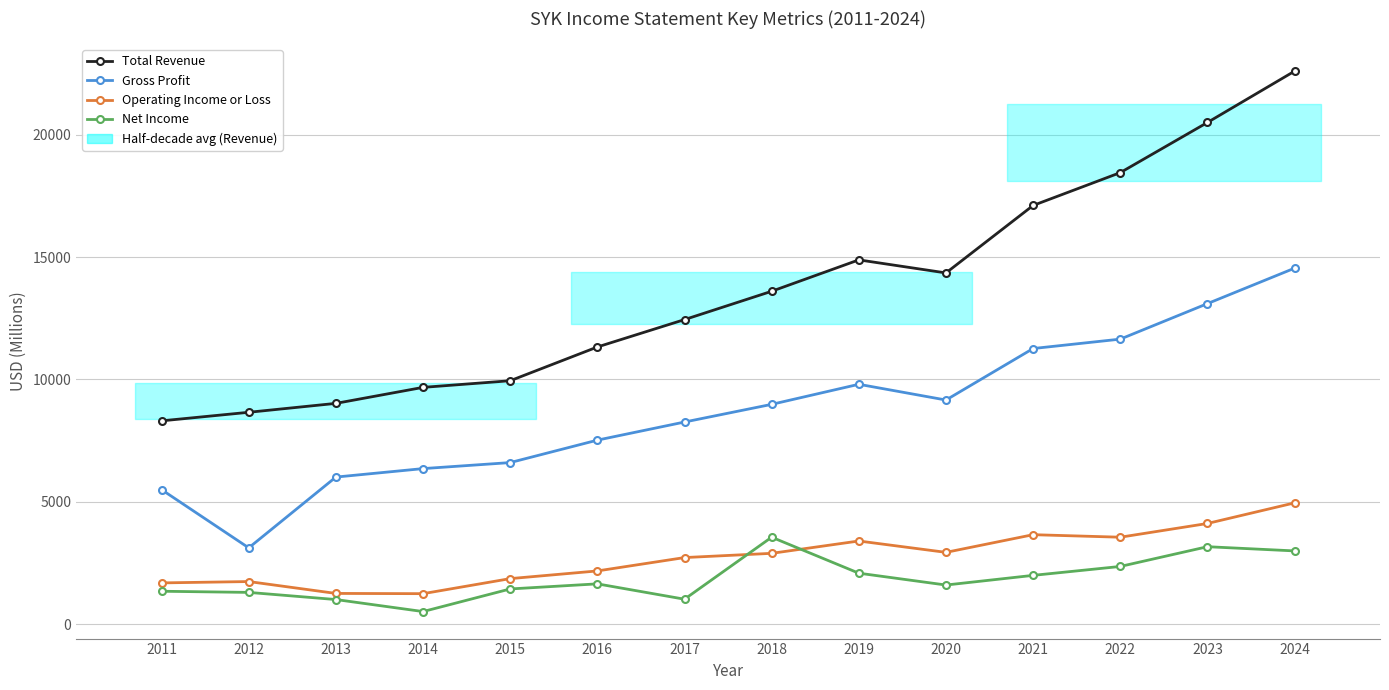

Which has a higher value, 2012 or 2018?

2018